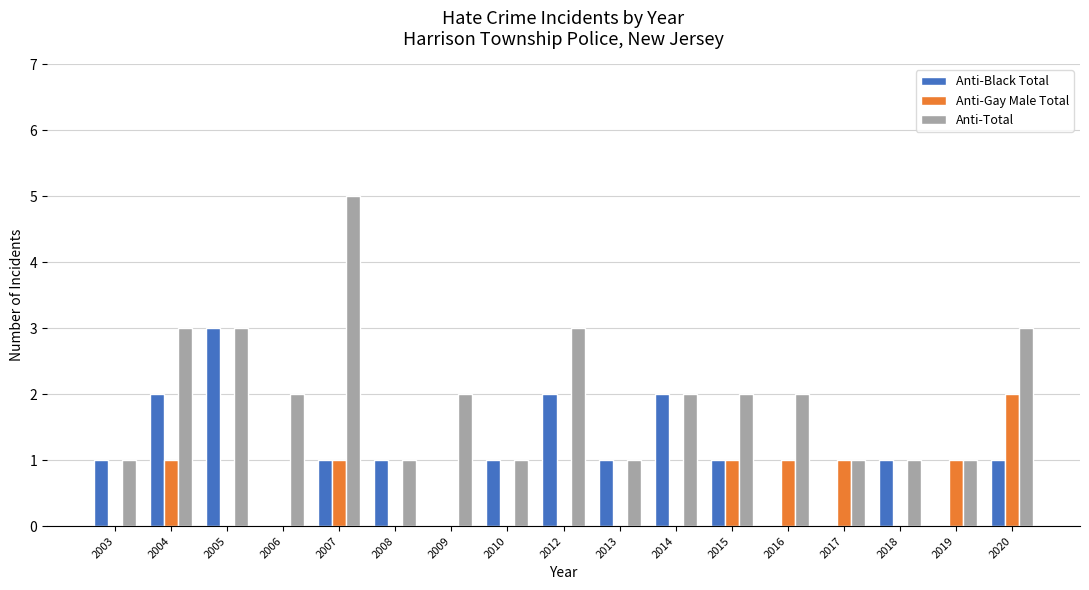

What is the total value across all series at 2005?

6